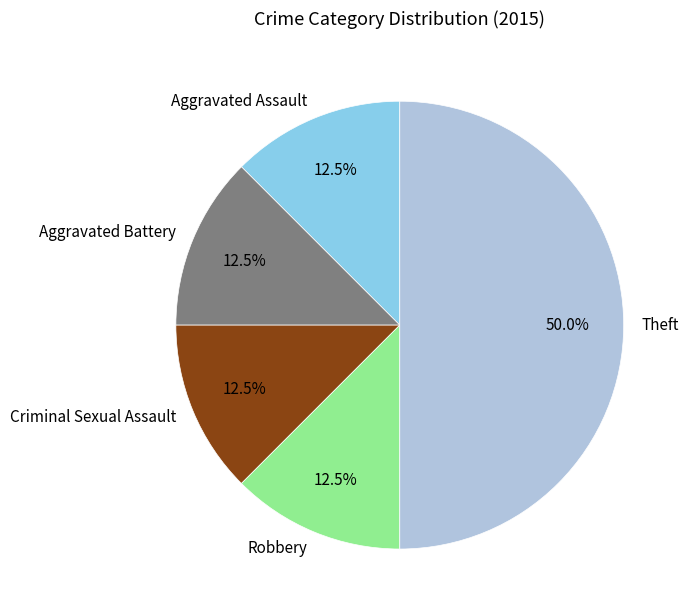

Which slice is the largest?

Theft